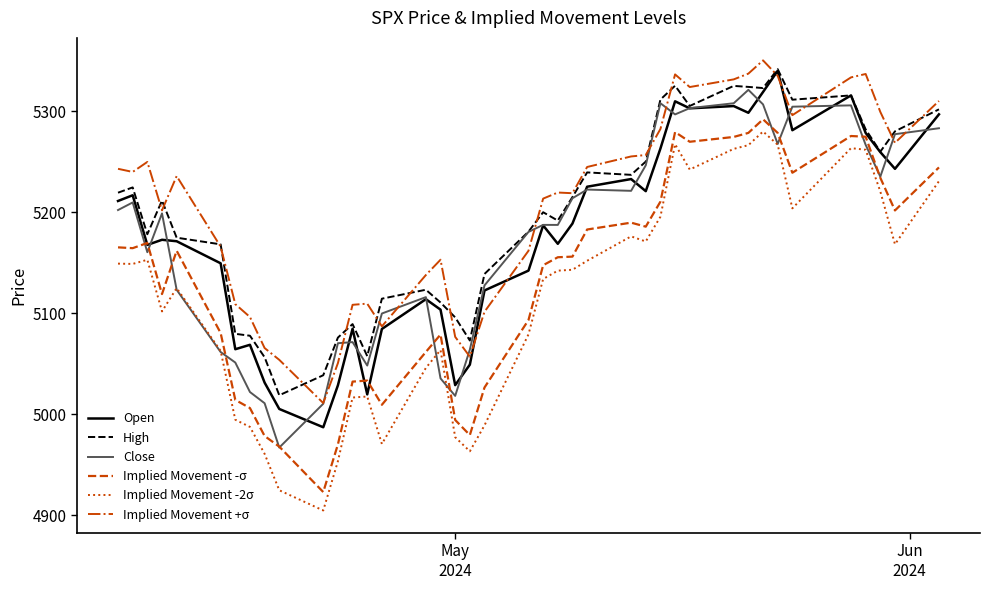

In Open, how many points are lower than both neighbors (excluding endpoints)?

11